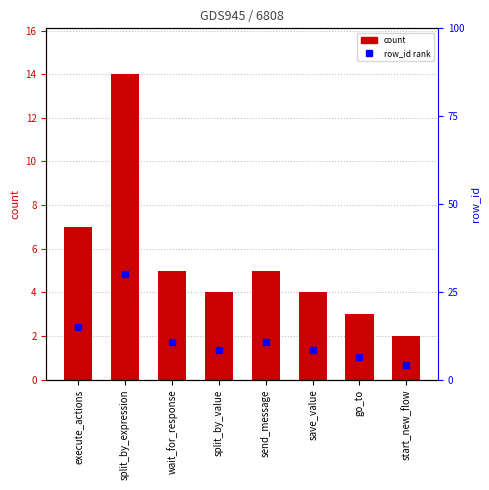

At which label does the data first exceed 5?

execute_actions